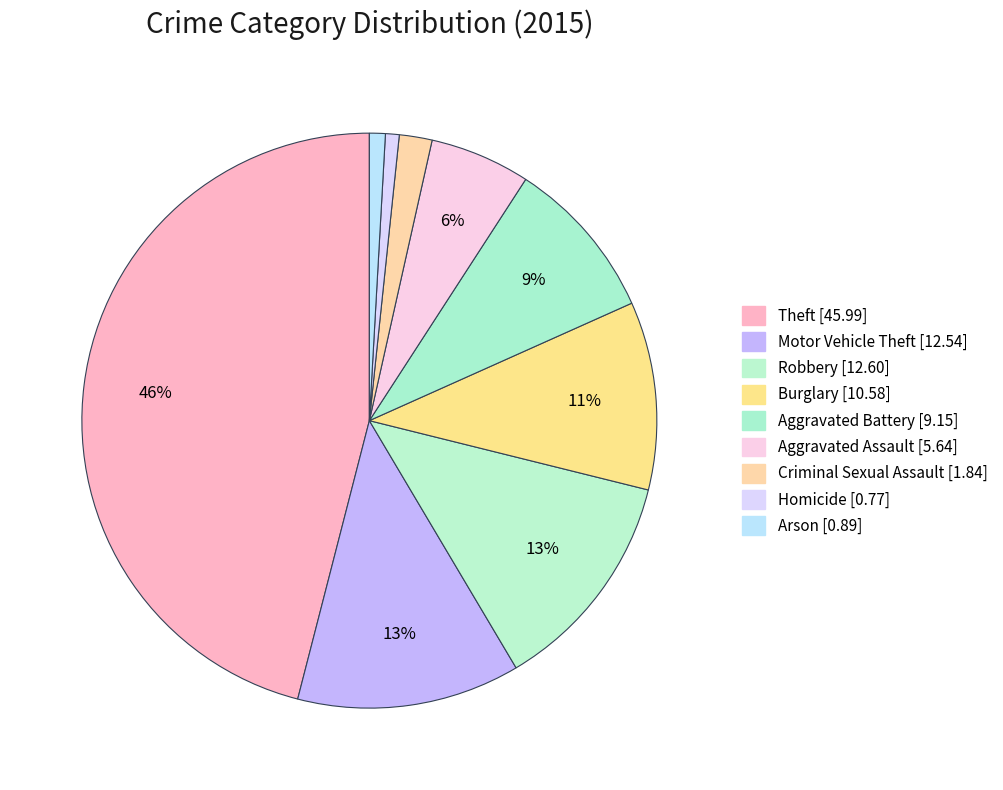

Is there a majority slice in this chart?

No